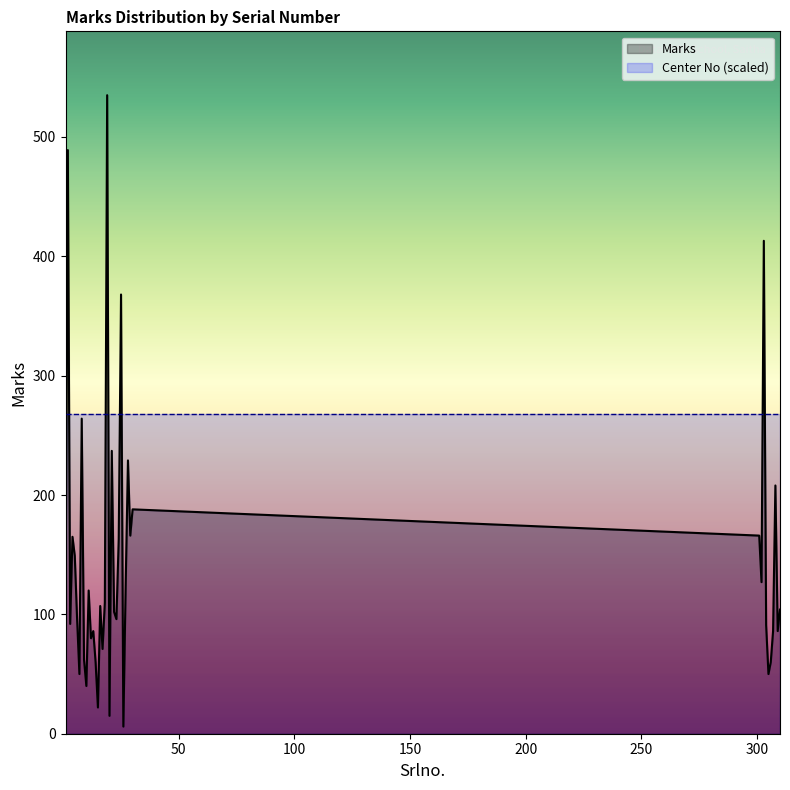

Does the chart have visible grid lines?

No